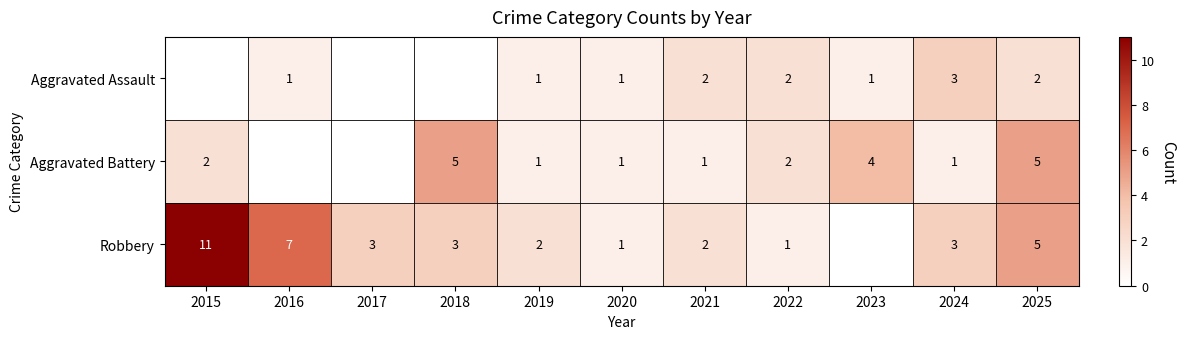

The value of Aggravated Battery at 2022 is 3.3. True or false?

False